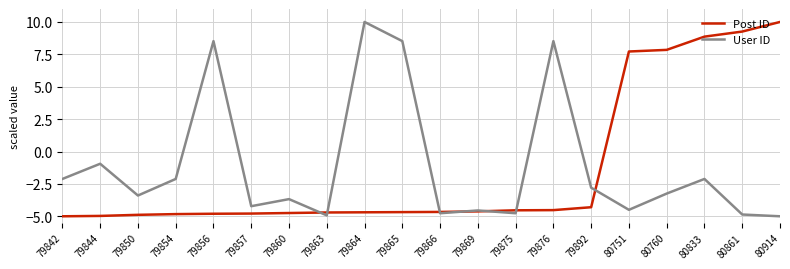

At which category does User ID reach its first local peak?

79844